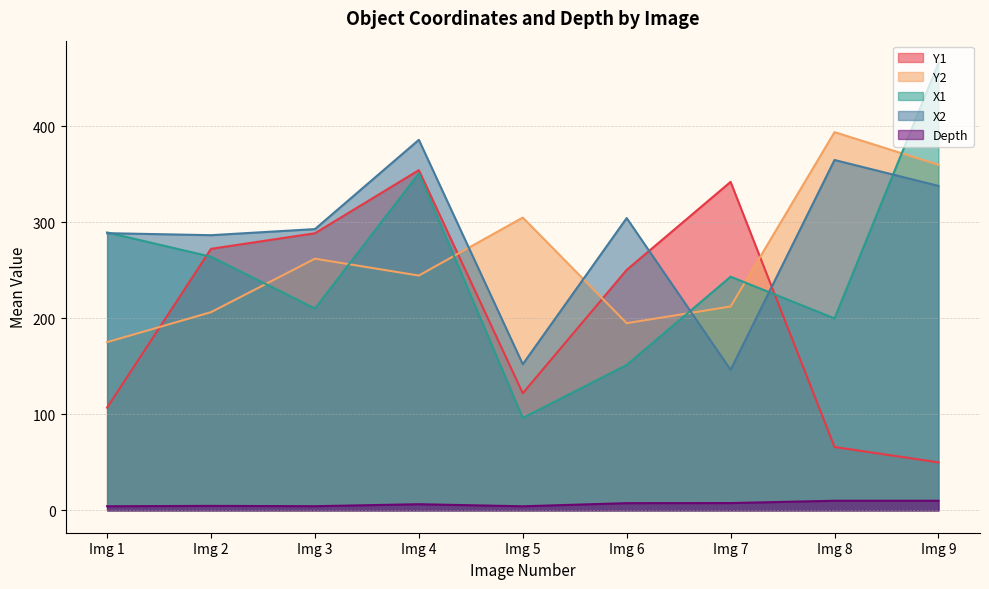

True or false: X1 and Depth intersect in this chart.

False